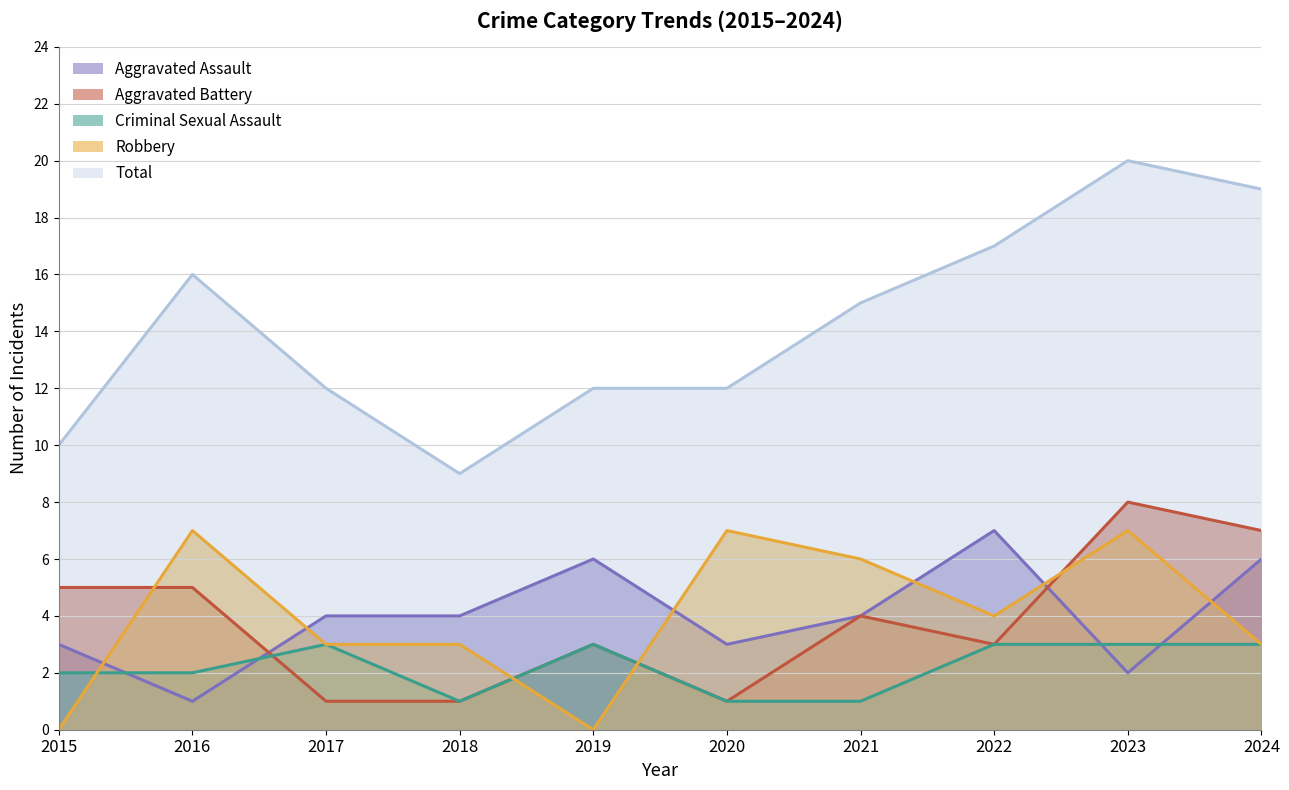

Does the chart display data point markers on the line(s)?

No